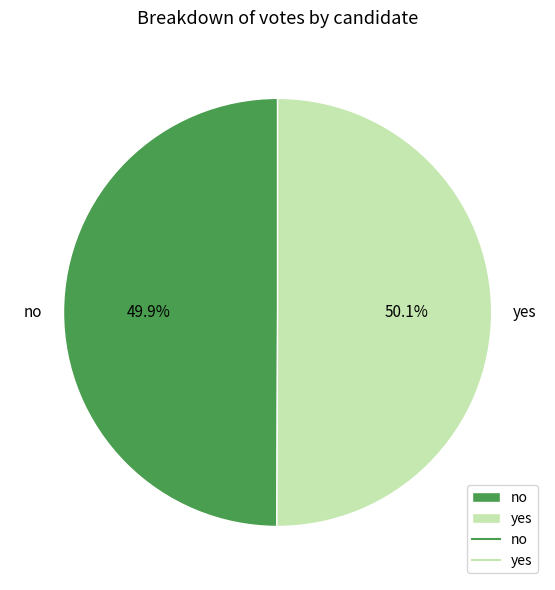

Combined, do yes and no account for over 50%?

Yes